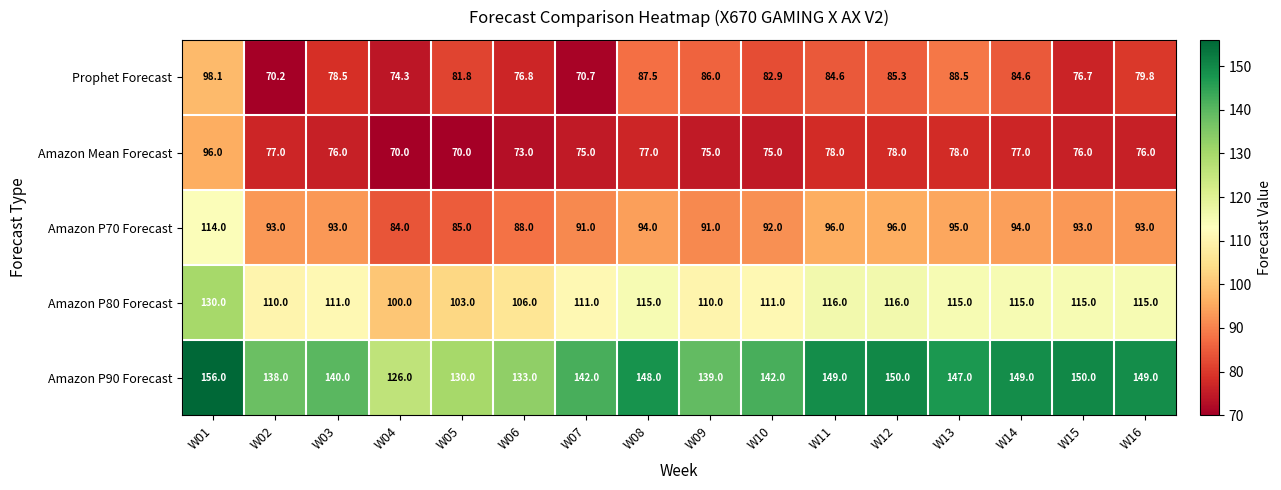

The value of Prophet Forecast at W12 is 85.3. True or false?

True